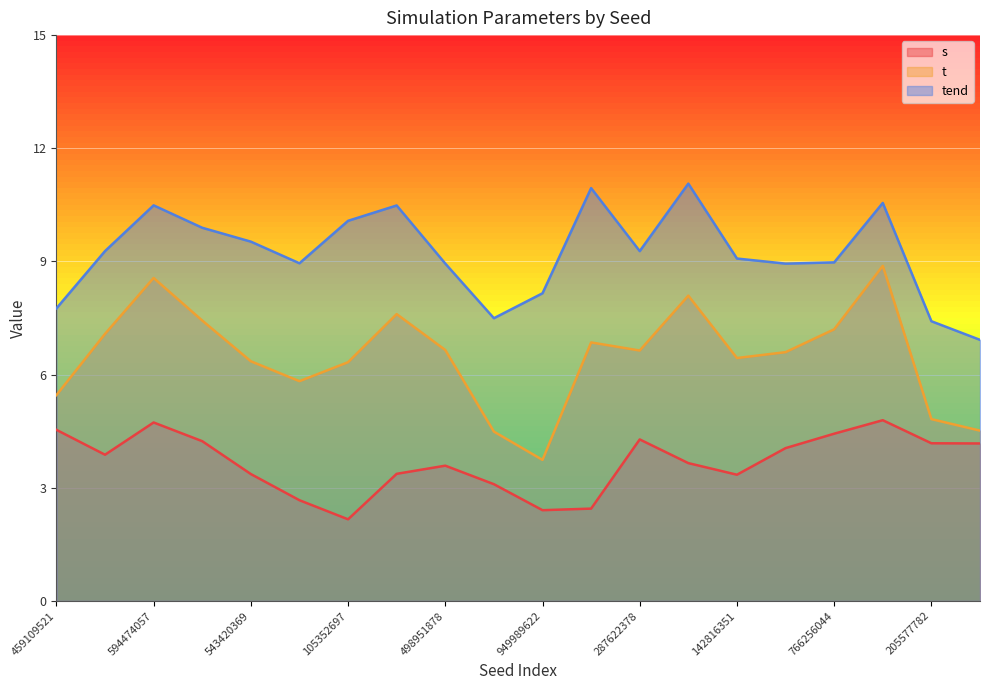

What is the average value of the t series?

6.5